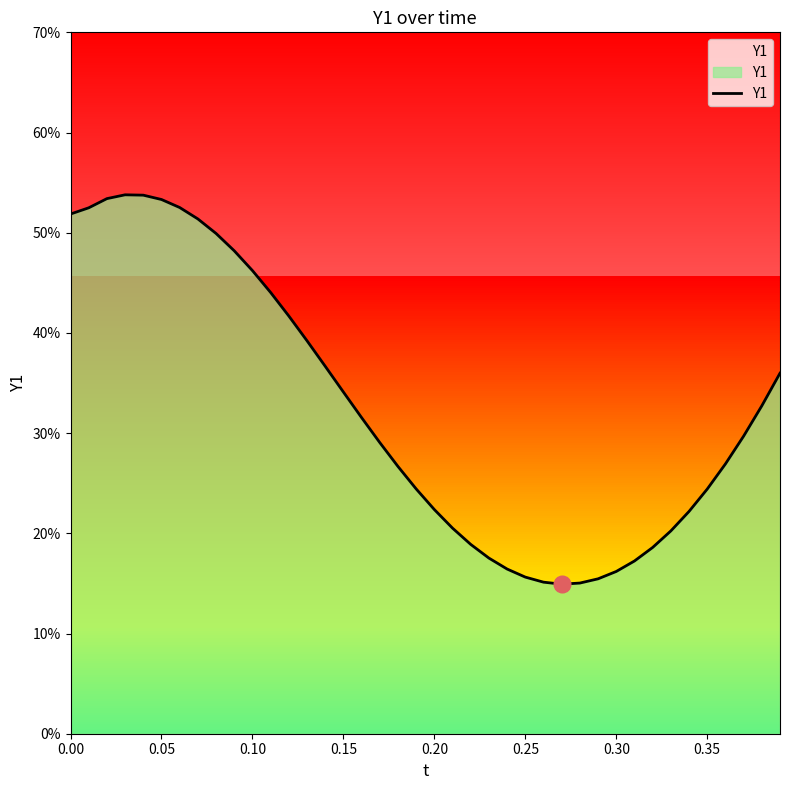

Reading right to left, what are all the values shown in this chart?

0.4	0.3	0.3	0.3	0.2	0.2	0.2	0.2	0.2	0.2	0.2	0.2	0.1	0.2	0.2	0.2	0.2	0.2	0.2	0.2	0.2	0.3	0.3	0.3	0.3	0.4	0.4	0.4	0.4	0.5	0.5	0.5	0.5	0.5	0.5	0.5	0.5	0.5	0.5	0.5